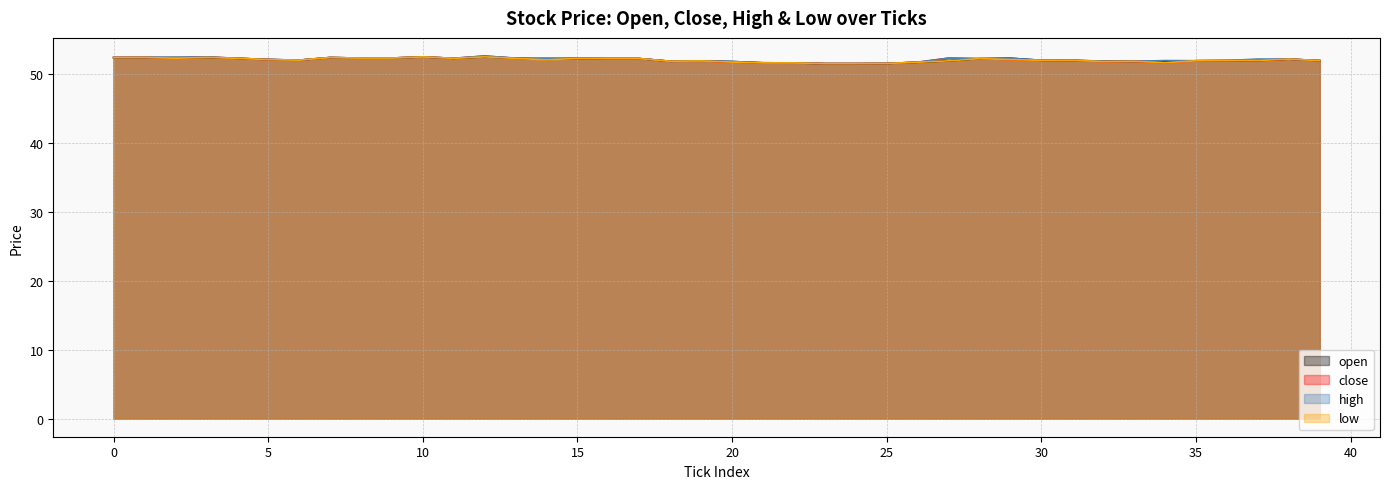

How many intersections are there between close and open?

4